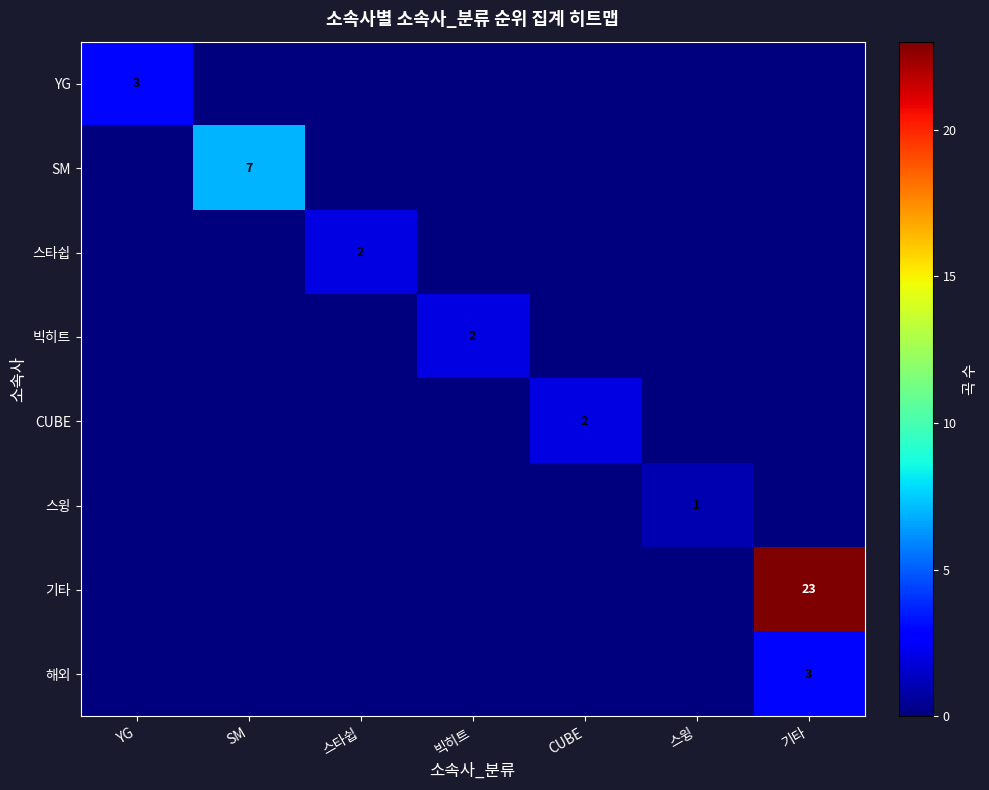

Between YG and 빅히트, which is larger?

YG